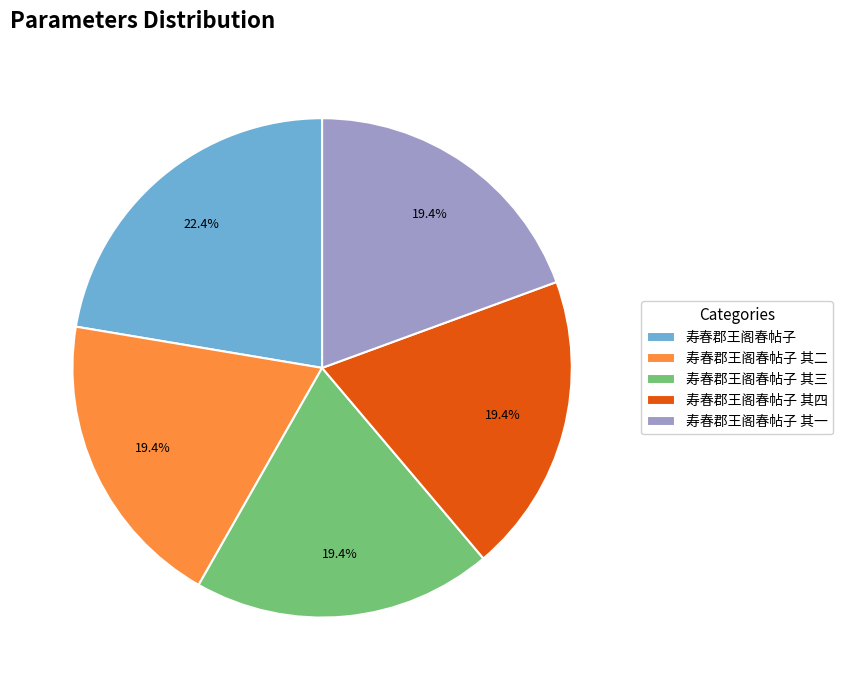

What is the largest slice in the pie chart?

寿春郡王阁春帖子